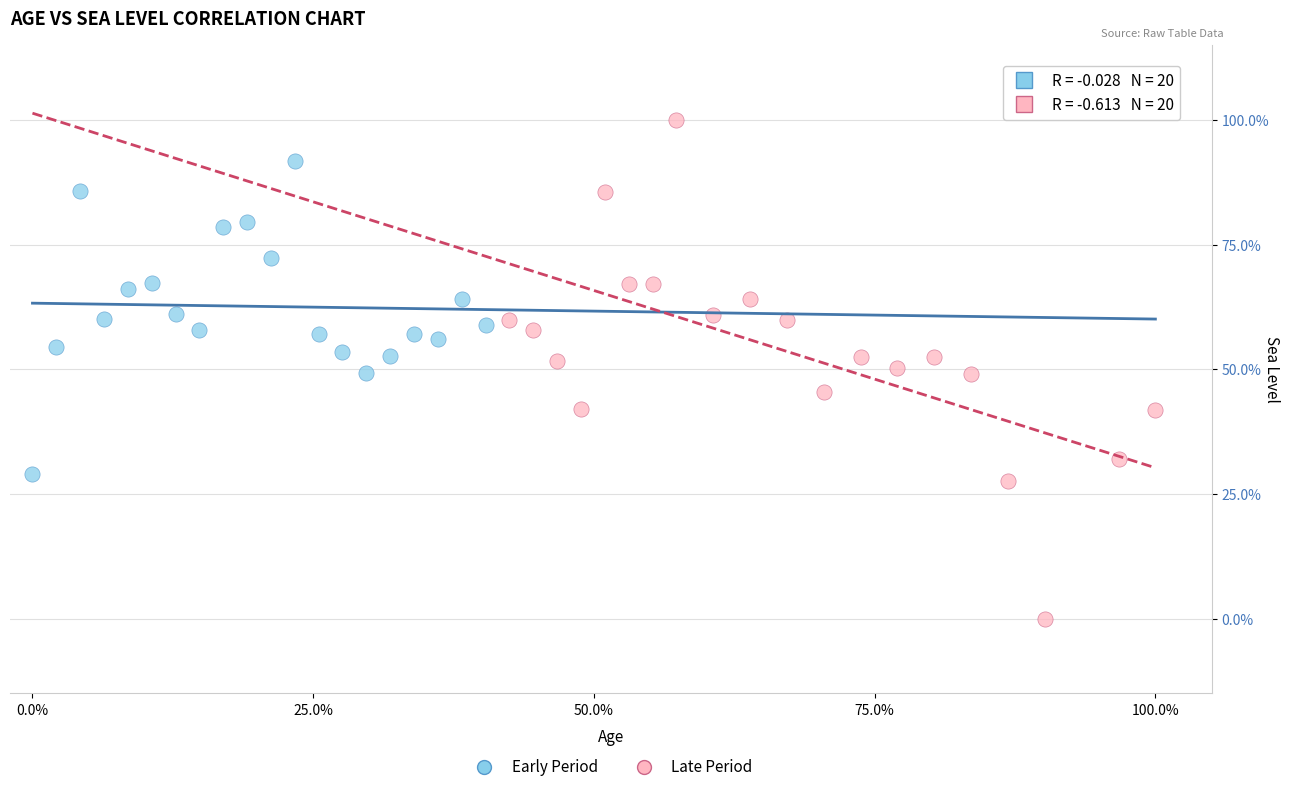

Which series contains the lowest Y value?

Late Period